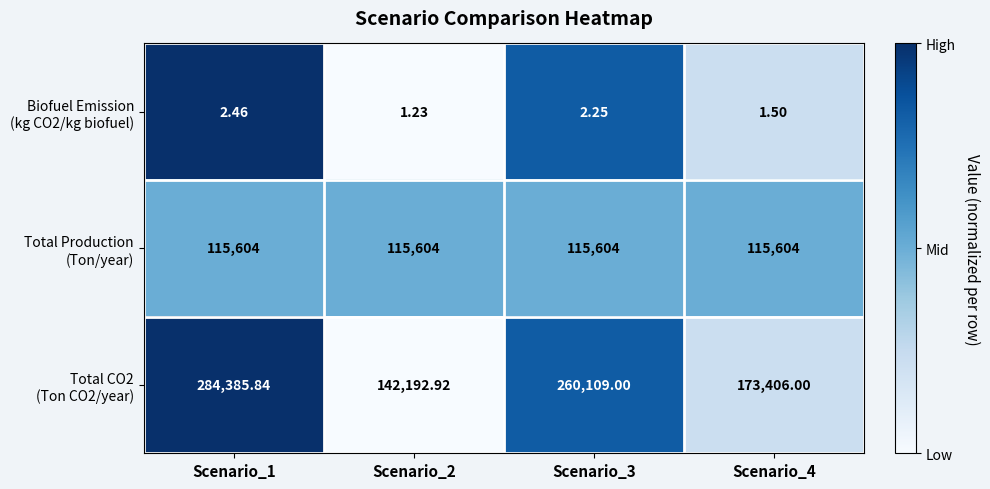

Between Scenario_4 and Scenario_2, which is larger?

Scenario_4